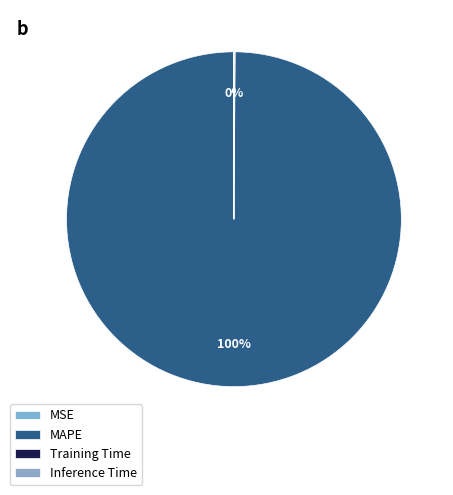

True or false: Training Time accounts for 0% of the total.

True